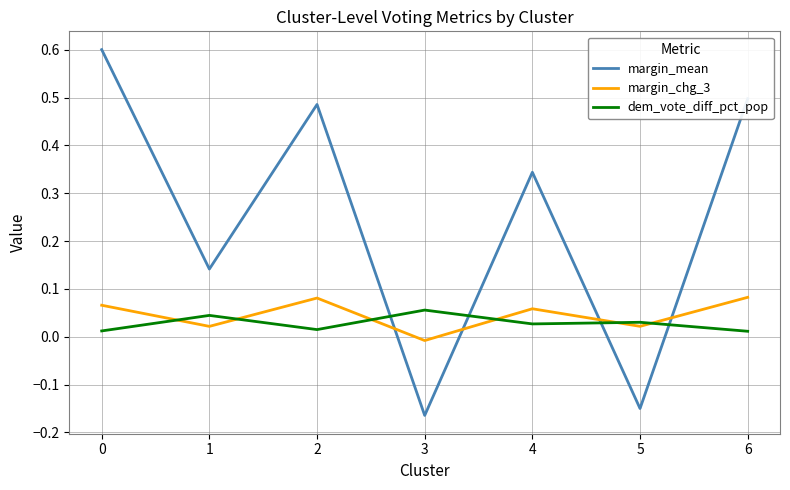

True or false: dem_vote_diff_pct_pop and margin_chg_3 cross at least once.

True